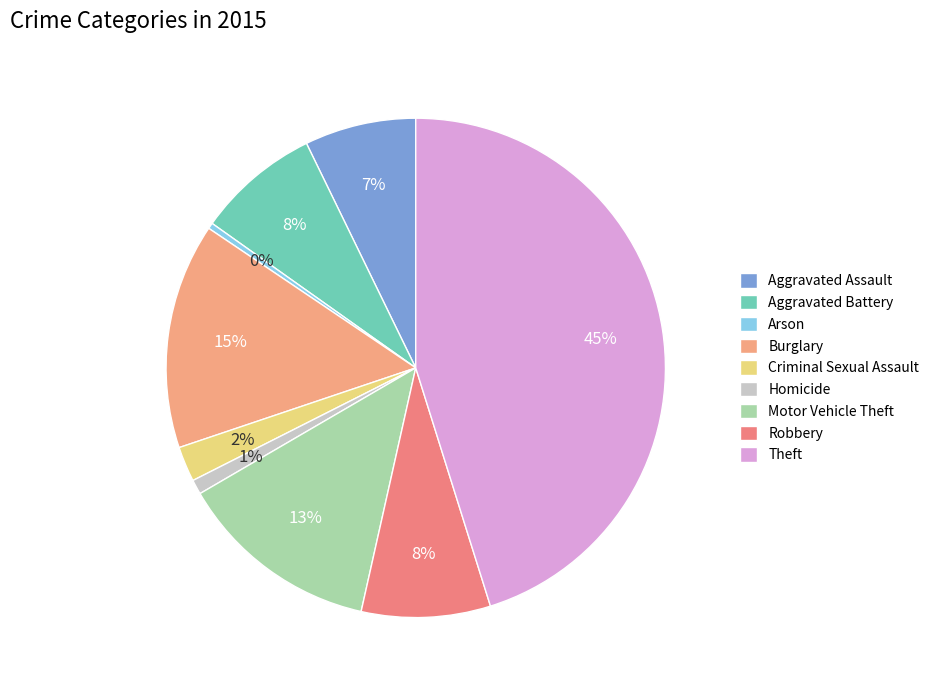

To the nearest percent, what is the average slice percentage?

11%